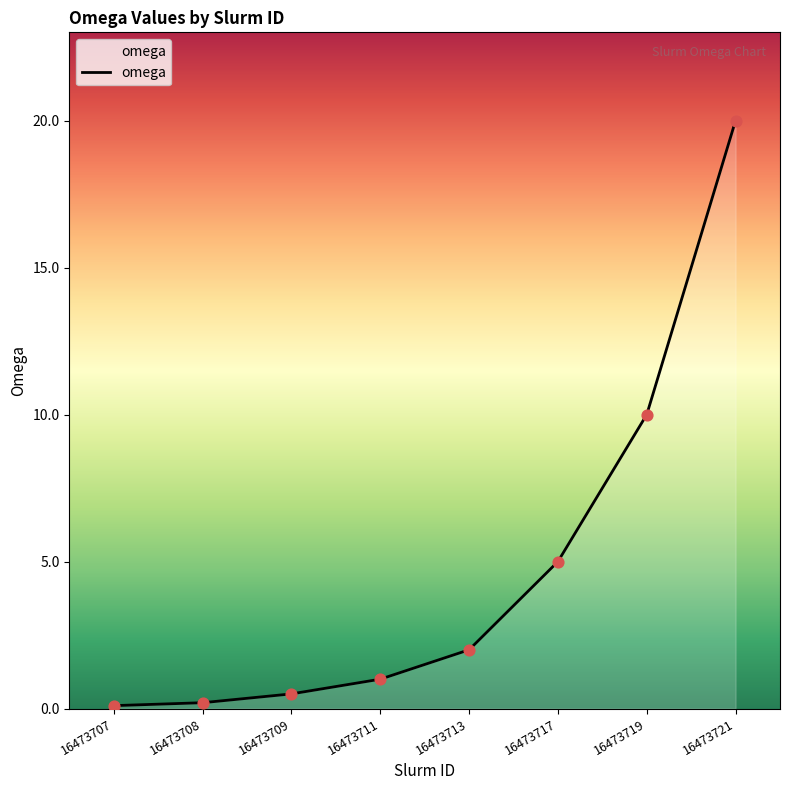

Between 16473713 and 16473711, which is larger?

16473713